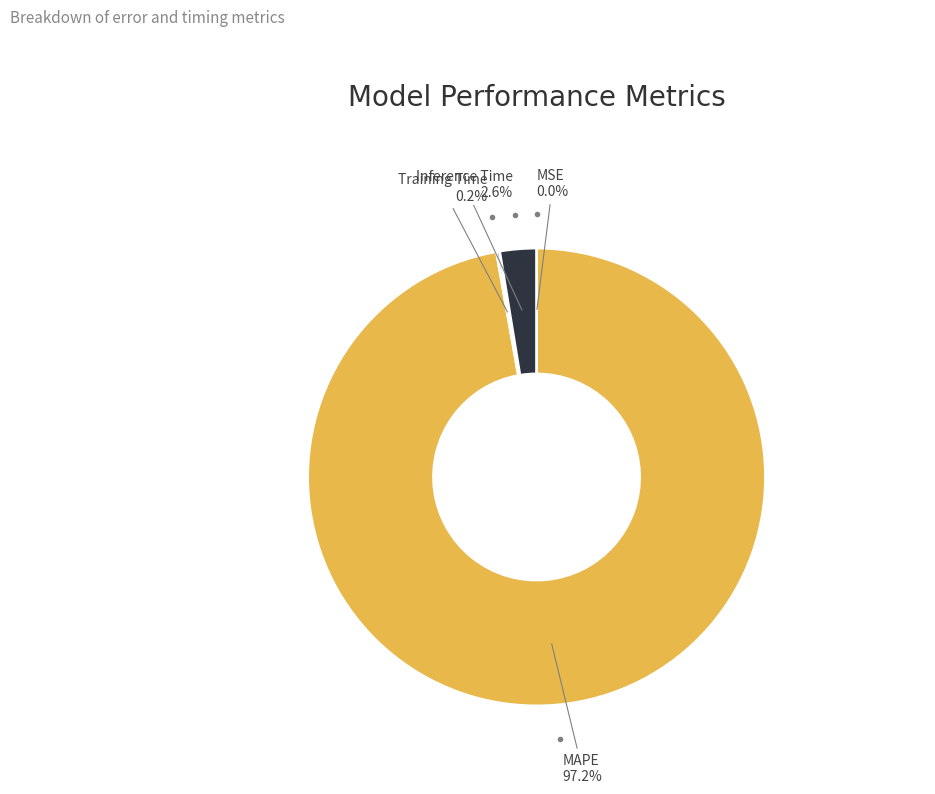

Does any single category account for the majority?

Yes